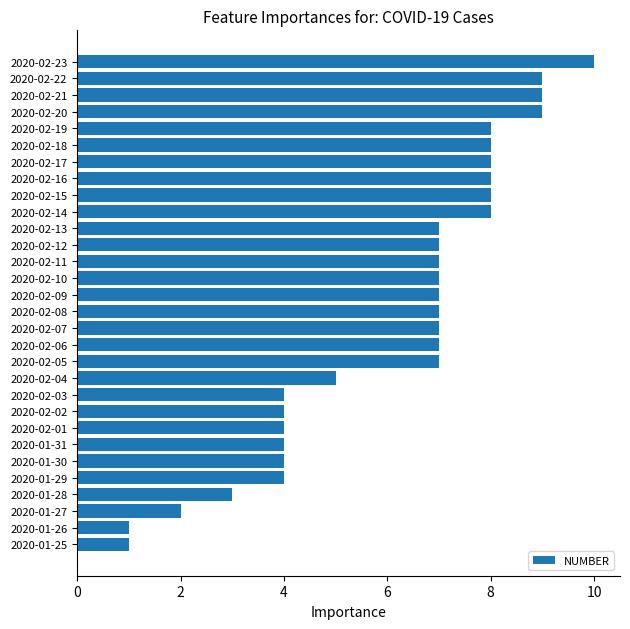

True or false: the data shows 1 at 2020-01-26.

True